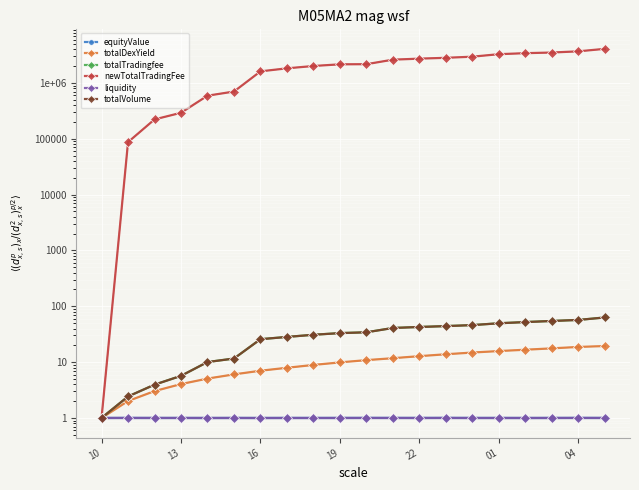

How many distinct data groups are displayed?

6